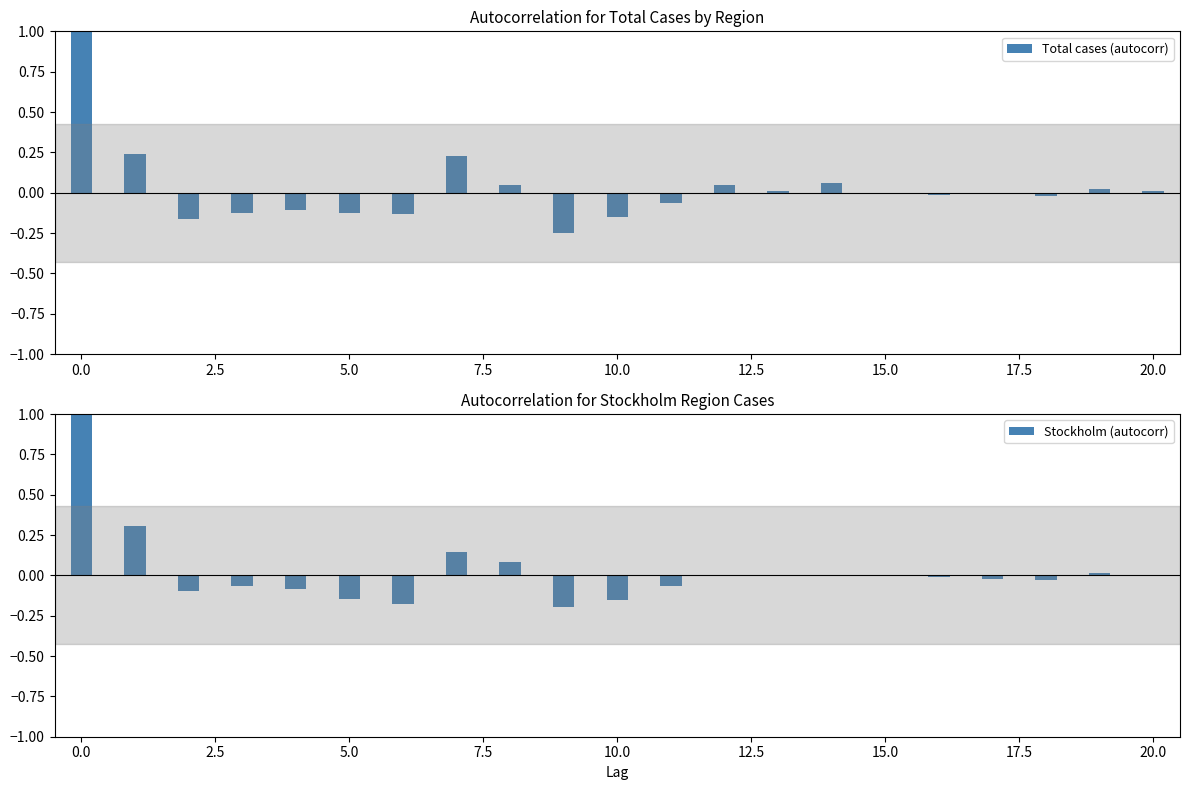

How many positive values does the Stockholm (autocorr) series have?

7